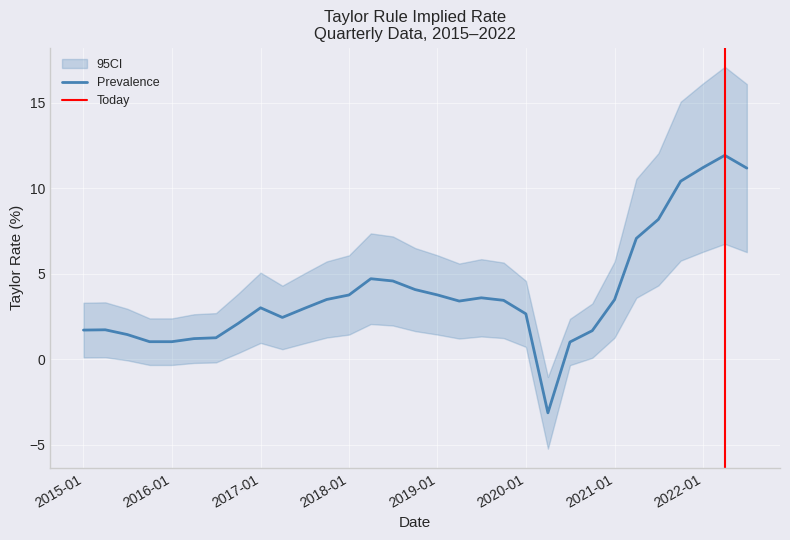

What is the maximum value shown in the chart?

11.9